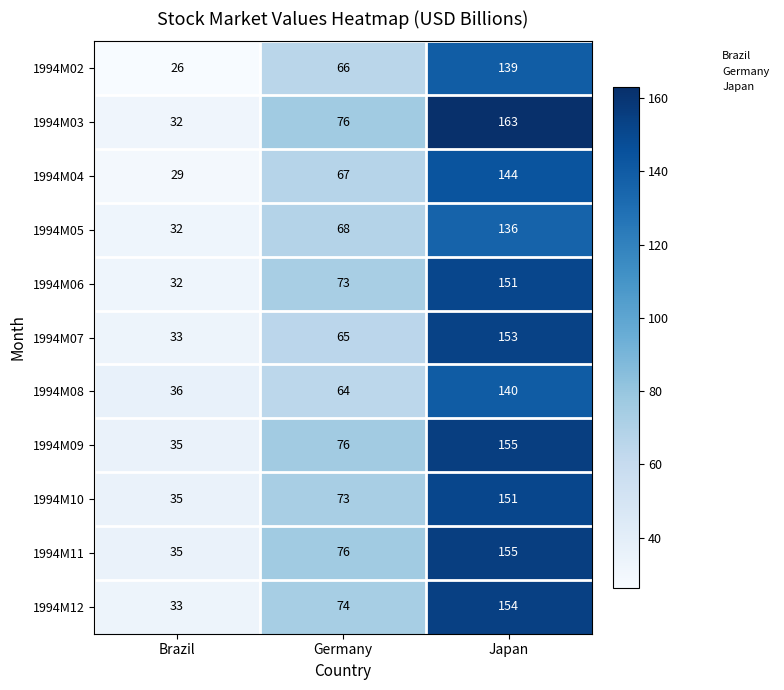

At which label is 1994M03 closest to 97?

Germany